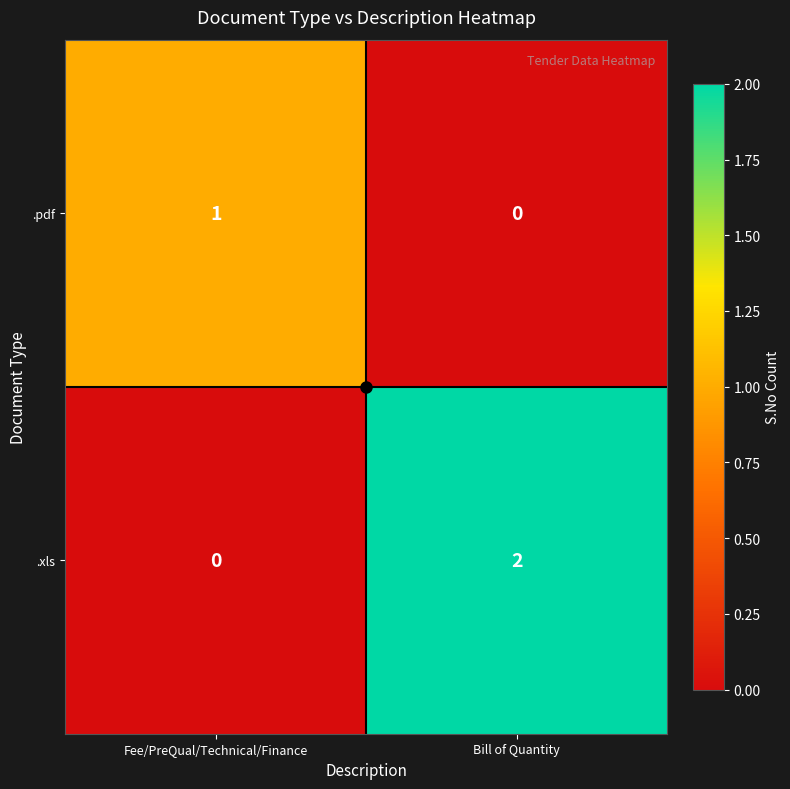

Where is .xls nearest to the value 1?

Fee/PreQual/Technical/Finance